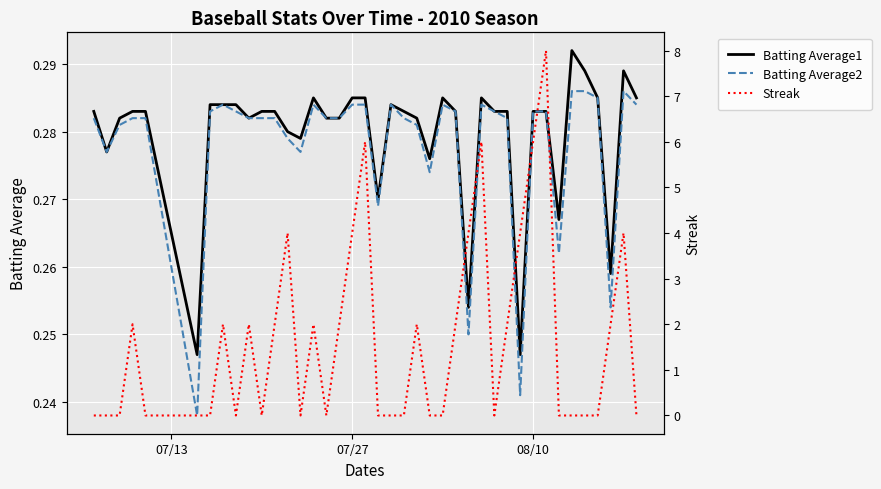

True or false: Batting Average1 and Batting Average2 cross at least once.

False